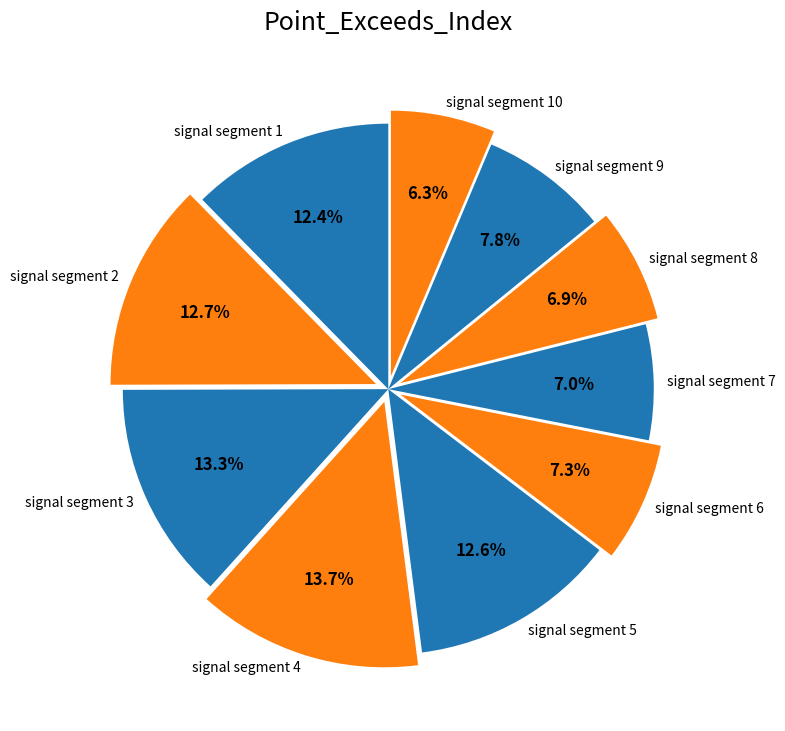

Is it true that signal segment 5 is 13% of the pie?

True